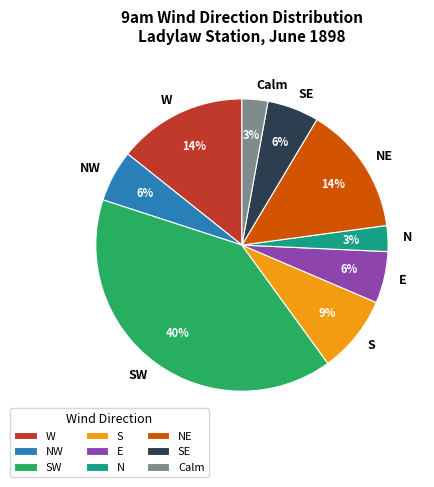

To the nearest percent, what percentage of the pie is SE?

6%